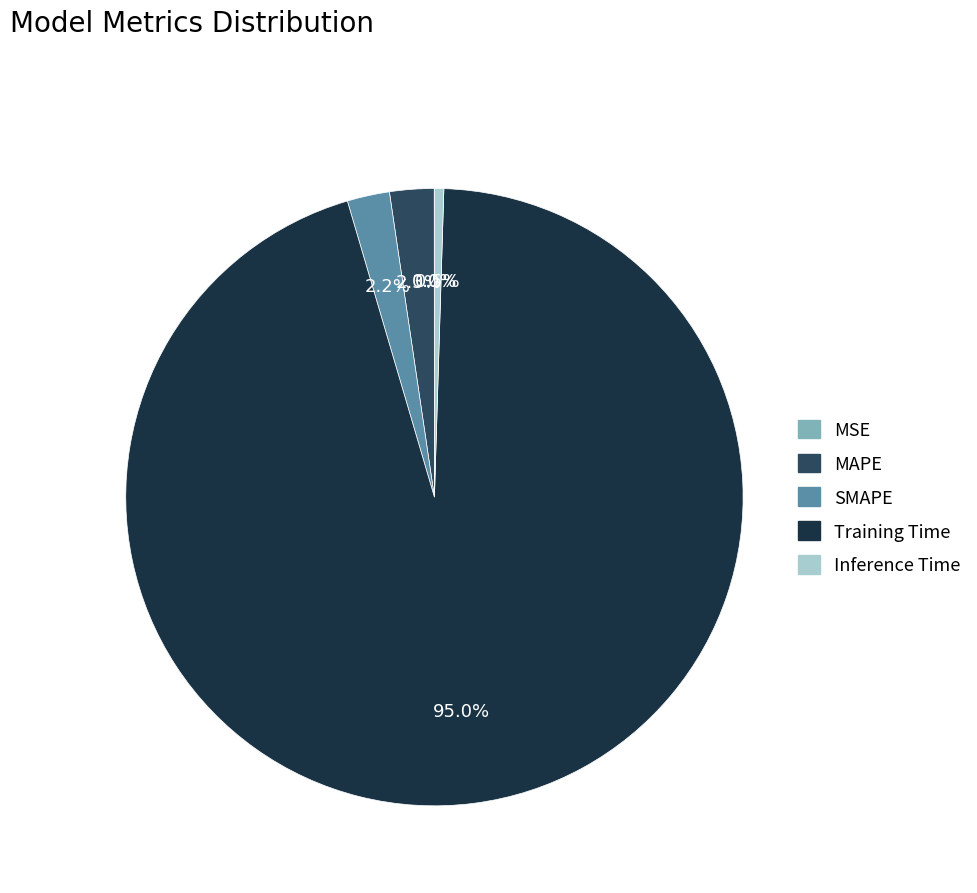

To the nearest percent, what is the difference between the SMAPE and Inference Time slice percentages?

2%